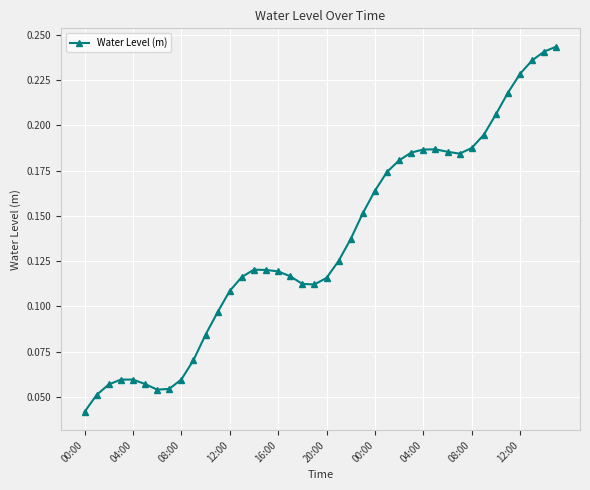

How many values are between 0 and 1?

40